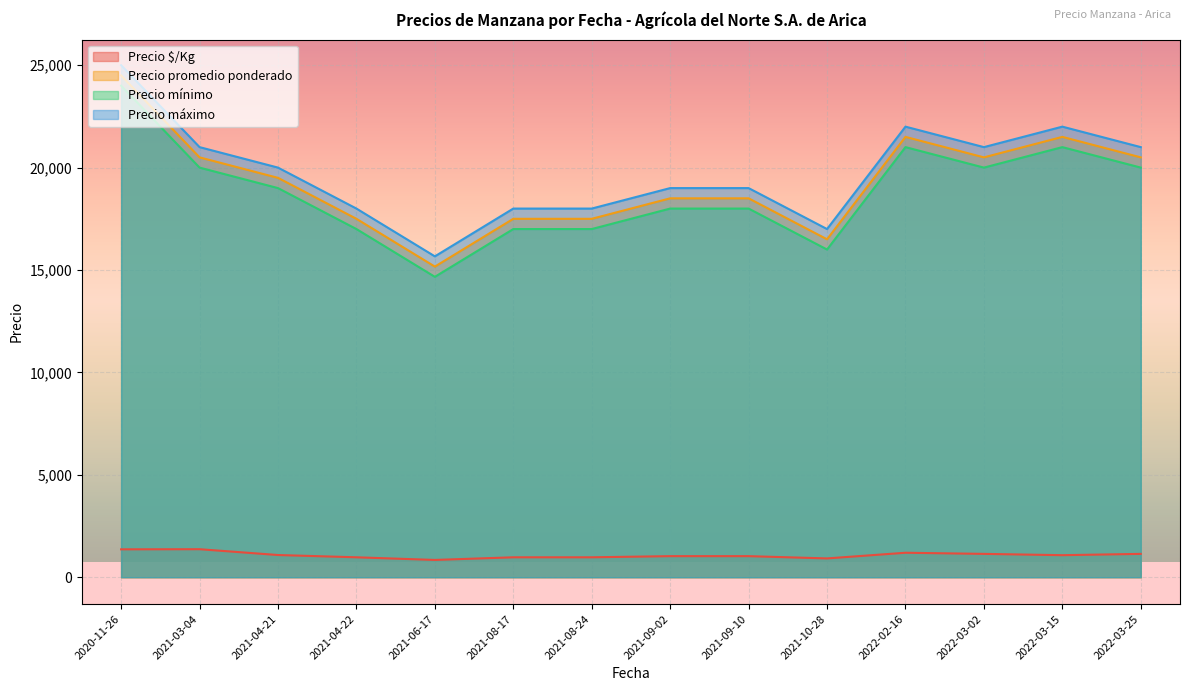

Is it true that Precio $/Kg equals 1083 at 2022-03-02?

True